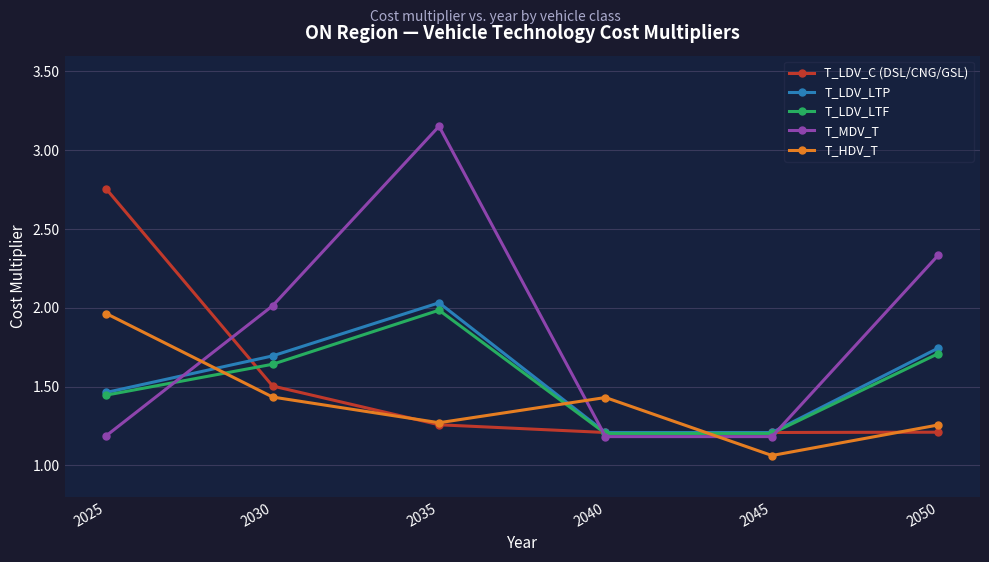

Is it true that T_HDV_T equals 0.7 at 2035?

False